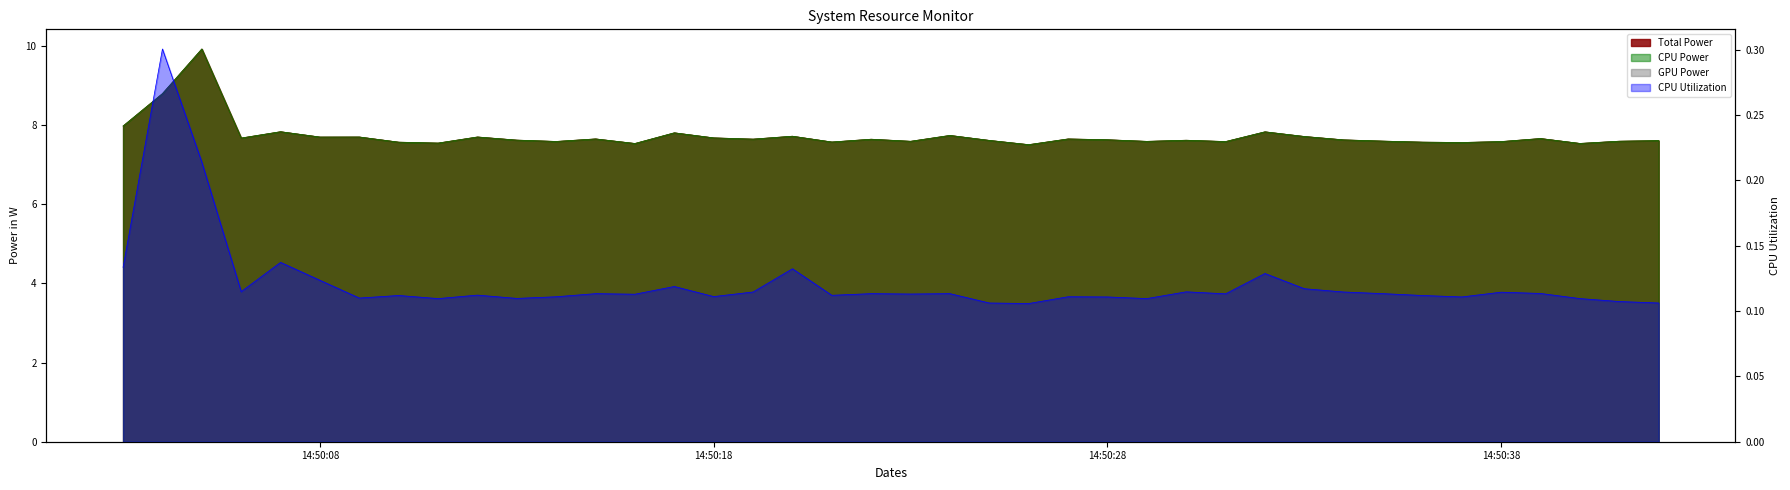

Which label corresponds to the smallest value in the chart?

2025-04-09 14:50:26